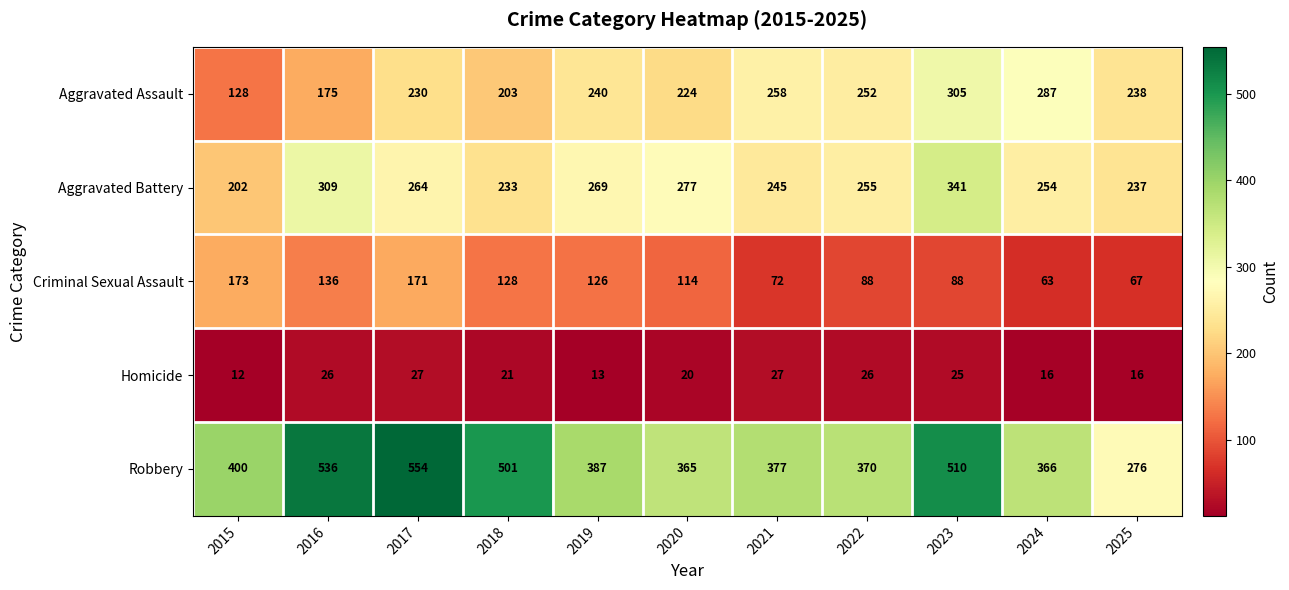

Read the Robbery value at 2018.

501